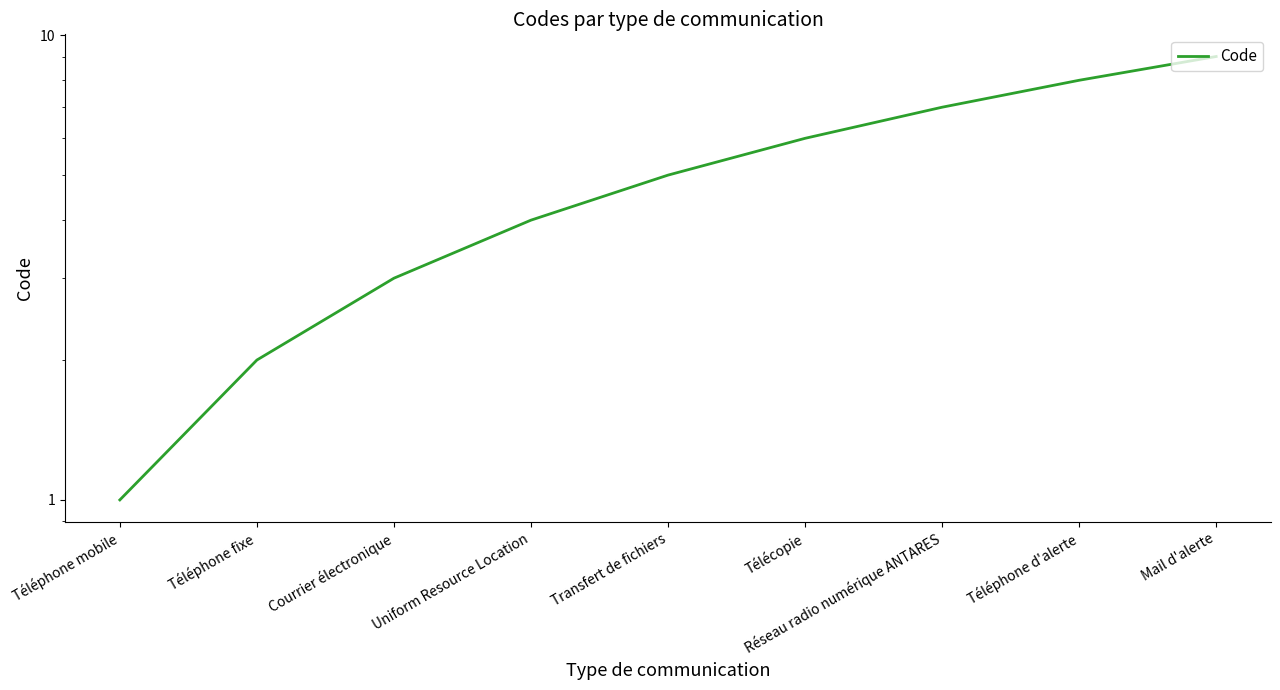

Read the value at Transfert de fichiers.

5